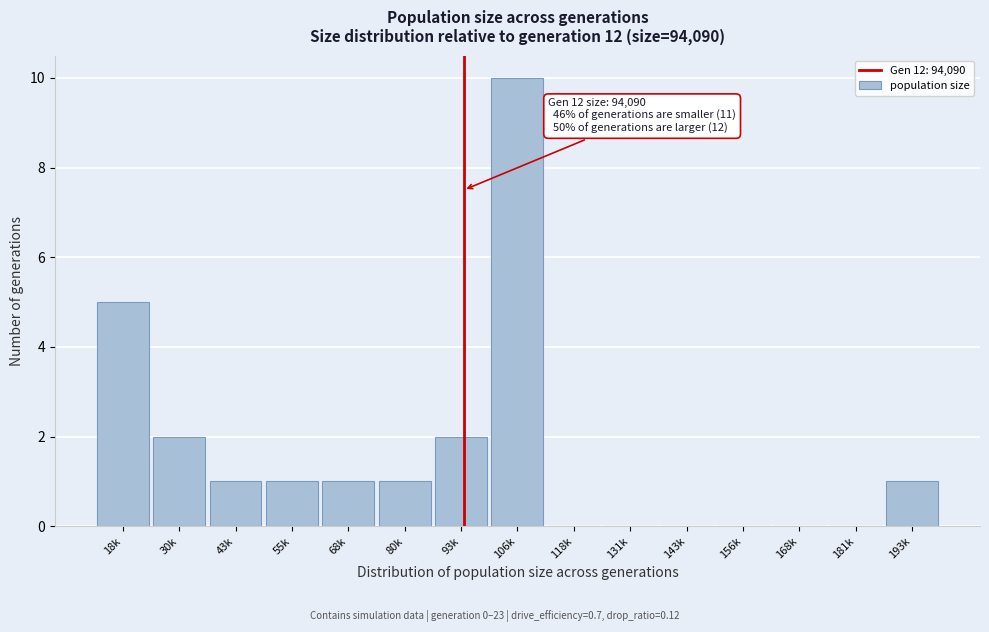

Reading left to right, transcribe all the data shown in this chart.

18k=5	30k=2	43k=1	55k=1	68k=1	80k=1	93k=2	106k=10	118k=0	131k=0	143k=0	156k=0	168k=0	181k=0	193k=1